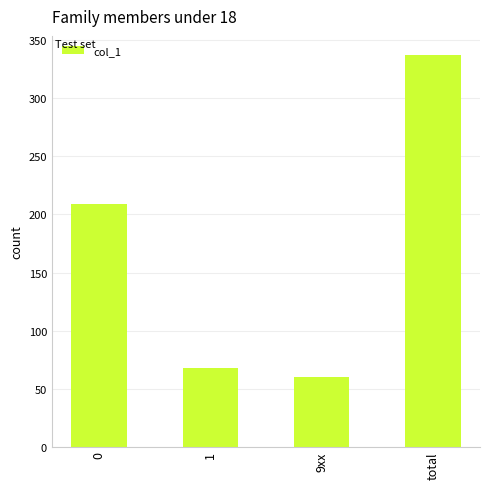

How many categories are shown in the chart?

4